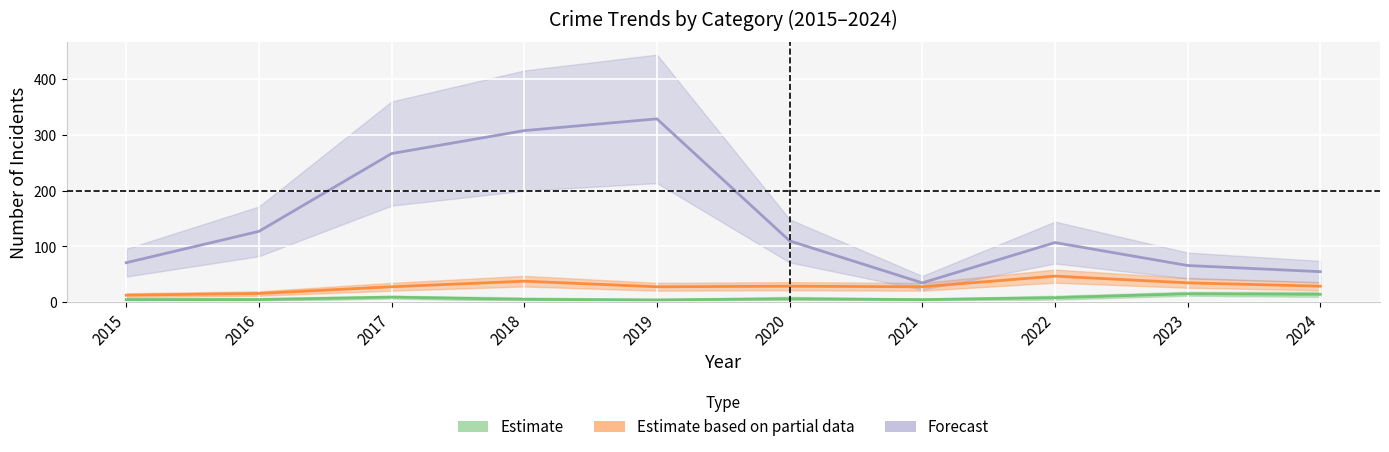

True or false: Robbery and Theft cross at least once.

False